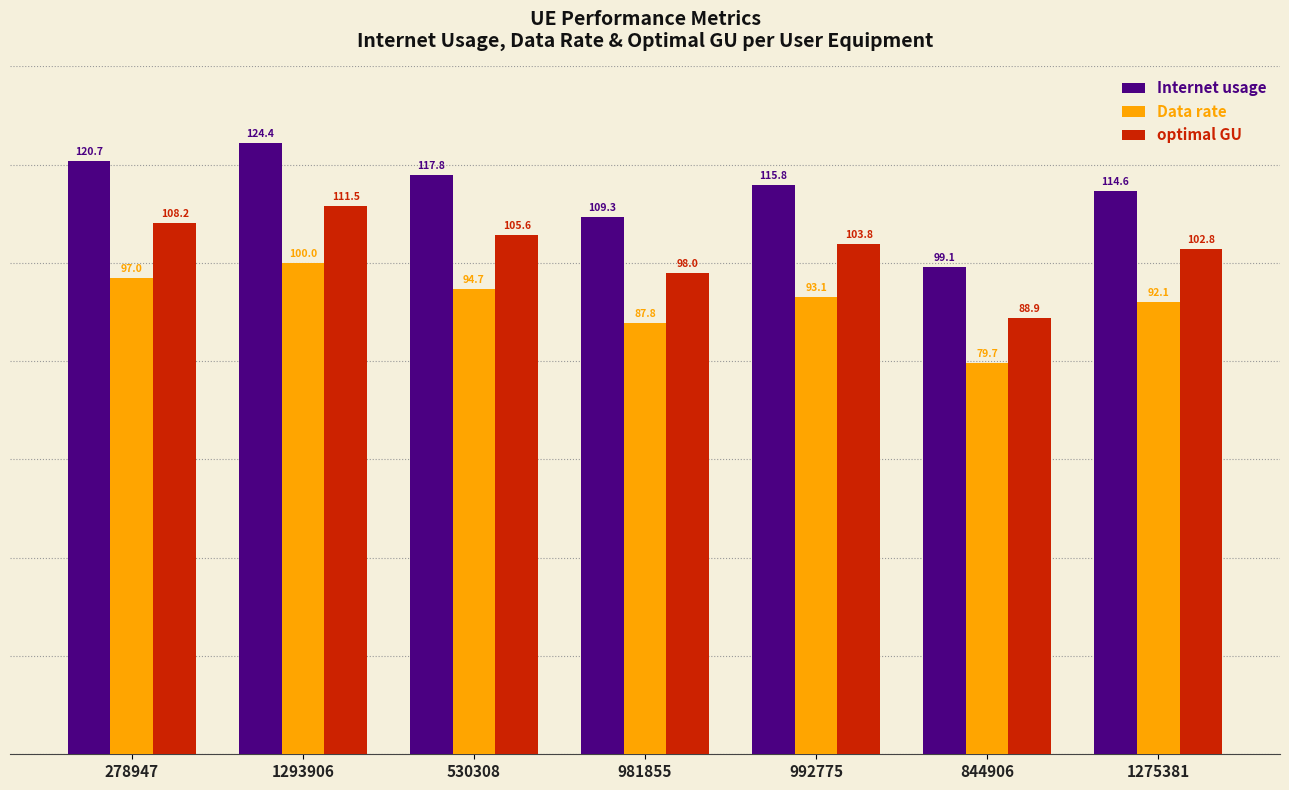

The Internet usage series shows 99.1 at 844906. True or false?

True